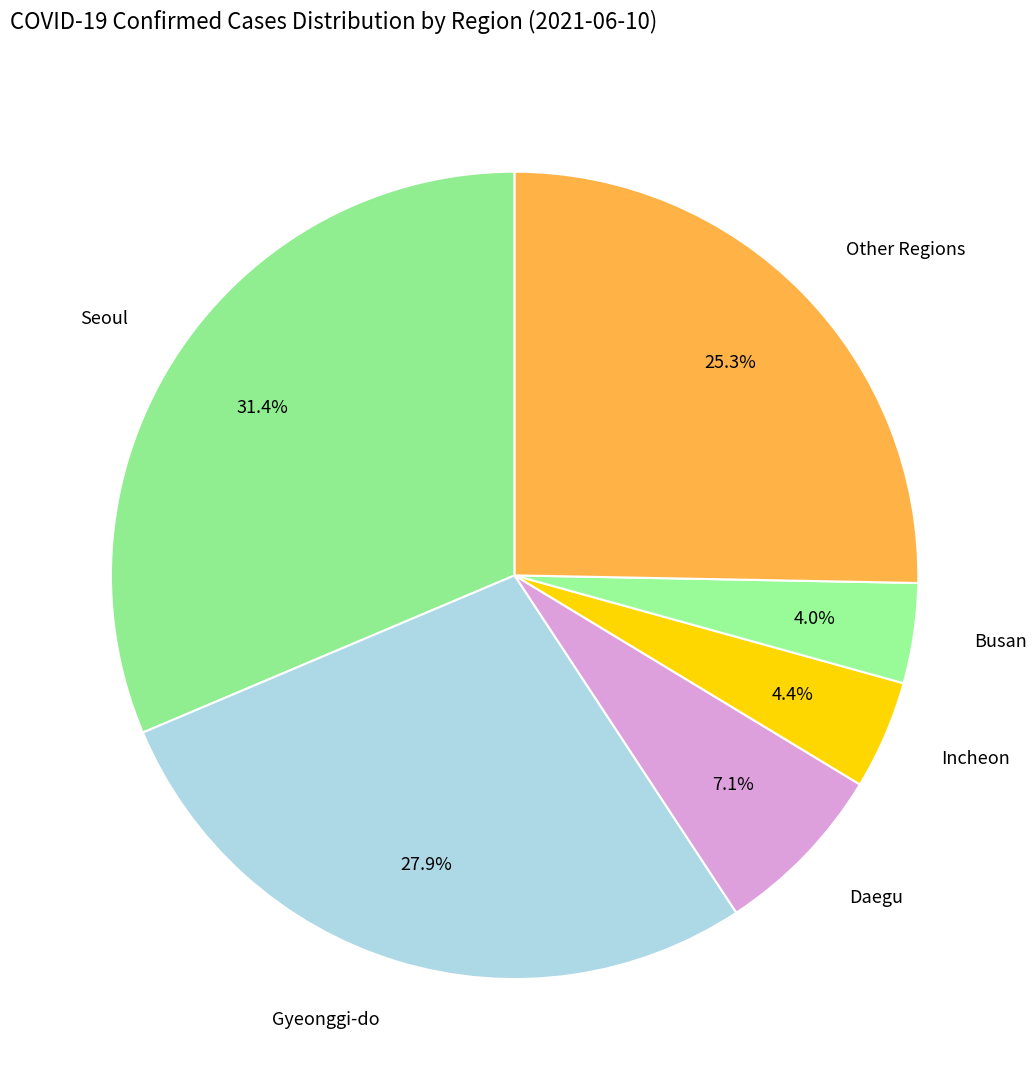

What percentage is NOT represented by Incheon?

95.6%